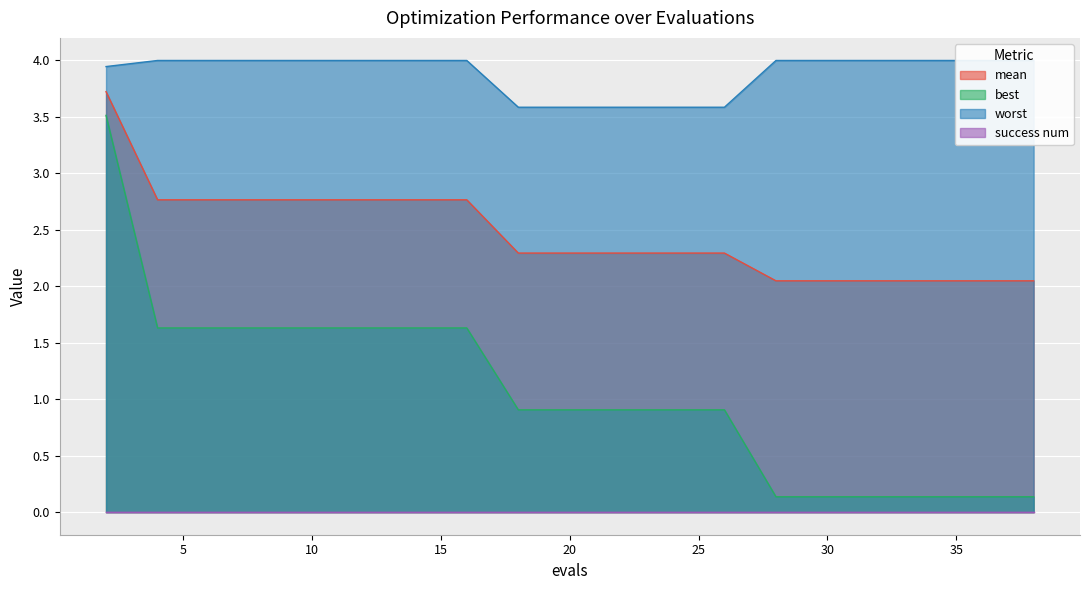

What is the maximum value for mean?

3.7